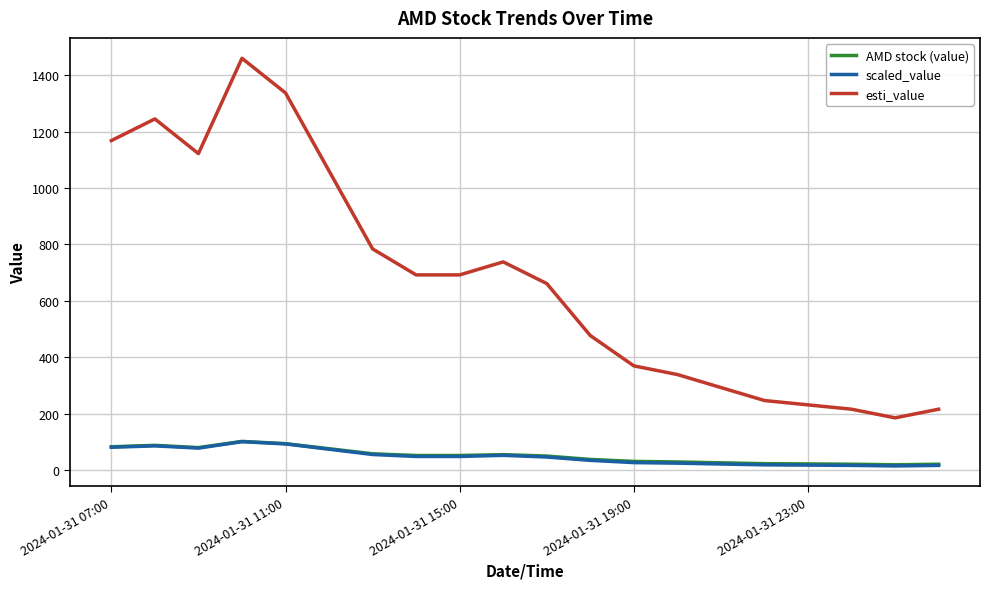

What is the difference between the maximum and minimum values in the esti_value series?

1276.5